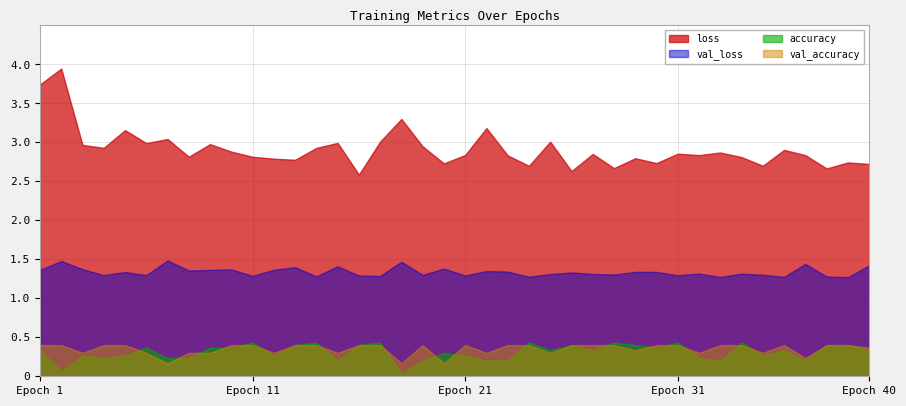

What is the lowest value of the val_loss series?

1.3